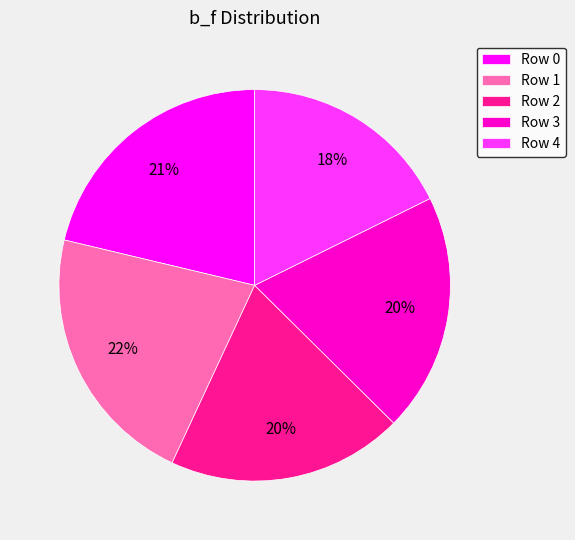

Between Row 4 and Row 3, which is larger?

Row 3